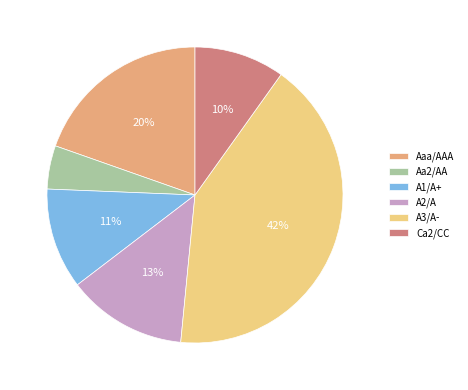

What is the smallest slice in the pie chart?

Aa2/AA